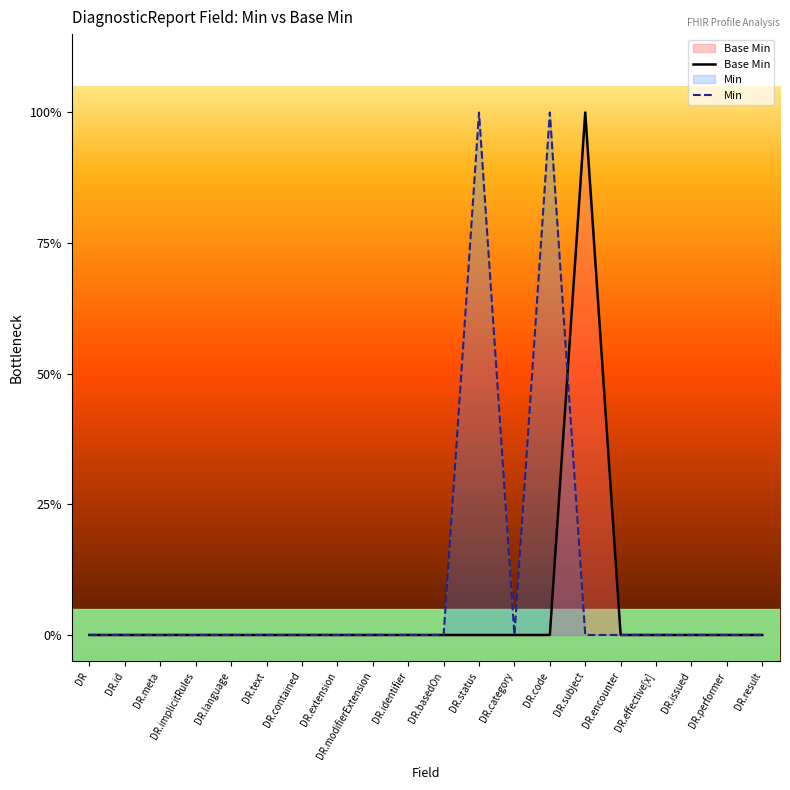

List the labels in order of Base Min value, smallest first.

DR, DR.id, DR.meta, DR.implicitRules, DR.language, DR.text, DR.contained, DR.extension, DR.modifierExtension, DR.identifier, DR.basedOn, DR.status, DR.category, DR.code, DR.encounter, DR.effective[x], DR.issued, DR.performer, DR.result, DR.subject